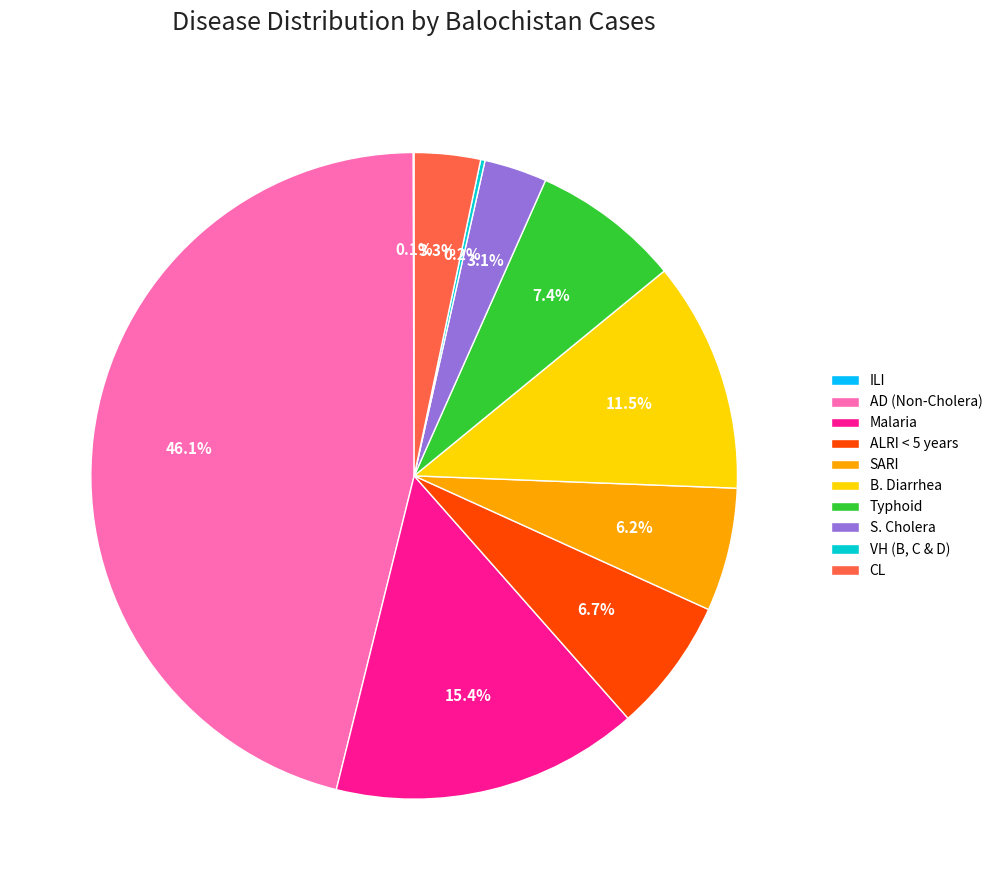

Does SARI account for over 50% of the chart?

No